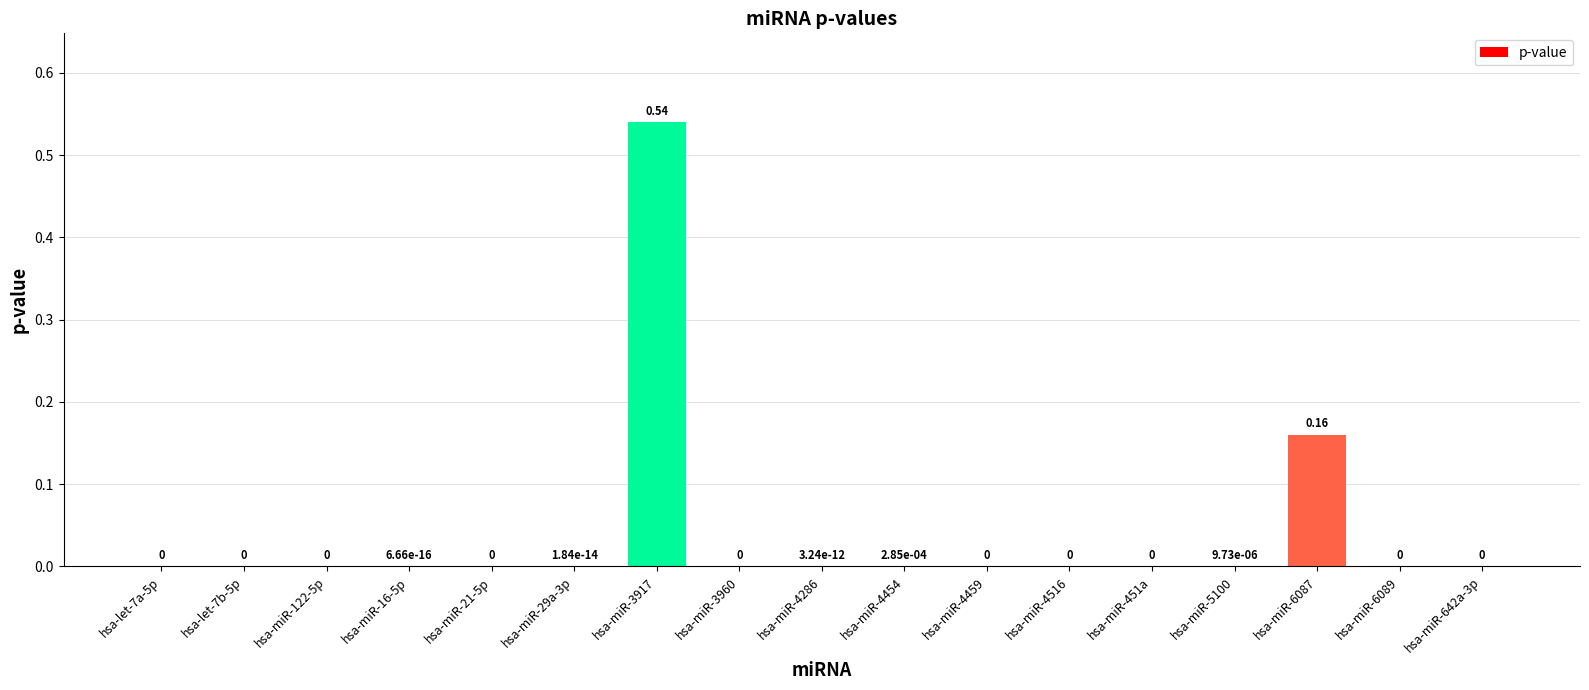

Reading left to right, transcribe all the data shown in this chart.

0.0	0.0	0.0	0.0	0.0	0.0	0.5	0.0	0.0	0.0	0.0	0.0	0.0	0.0	0.2	0.0	0.0